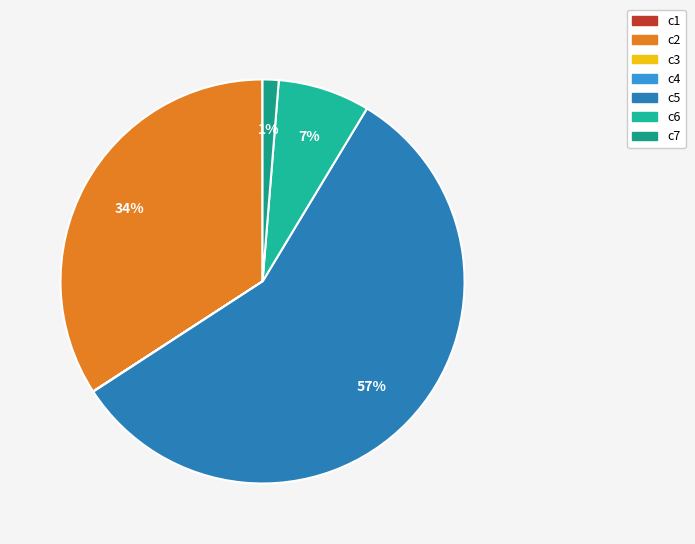

Count the number of slices in the pie.

7